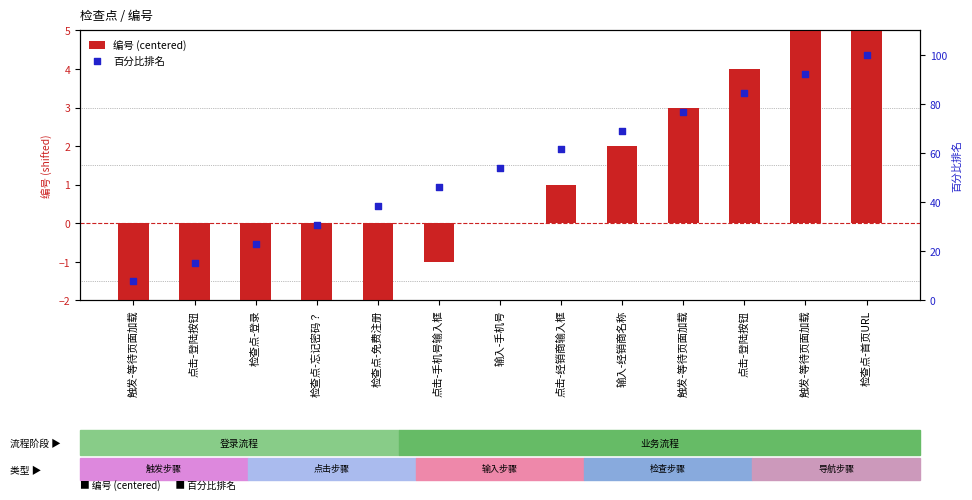

Which series reaches the maximum Y coordinate?

百分比排名